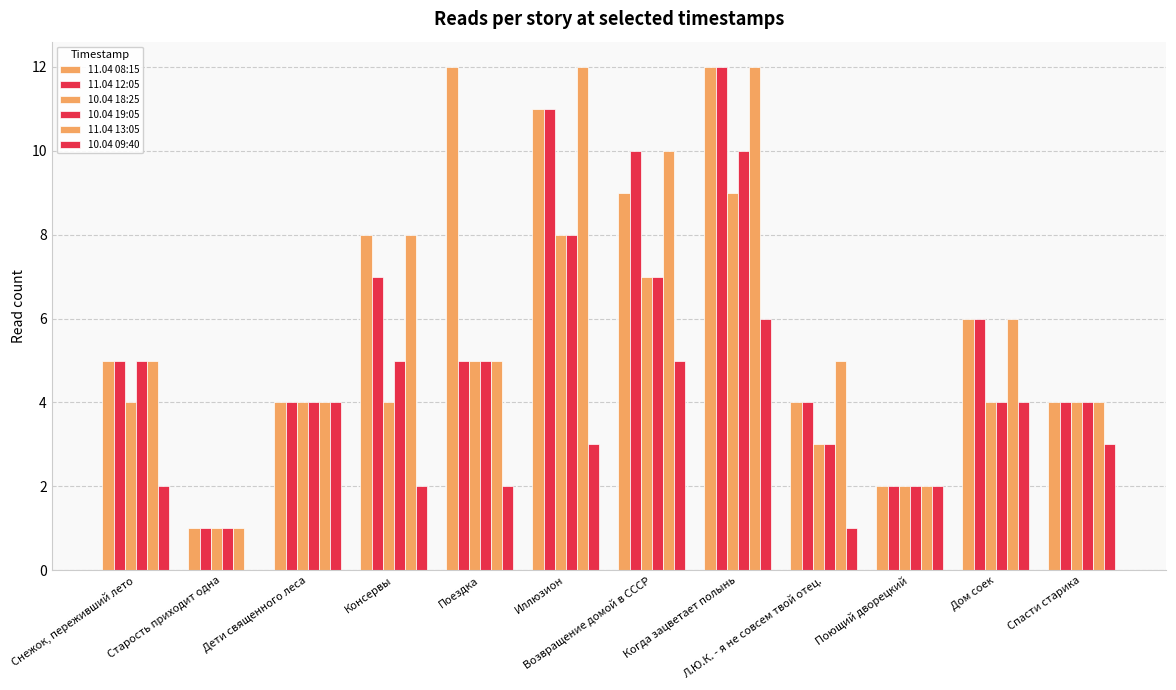

What is the minimum value for 10.04 19:05?

1